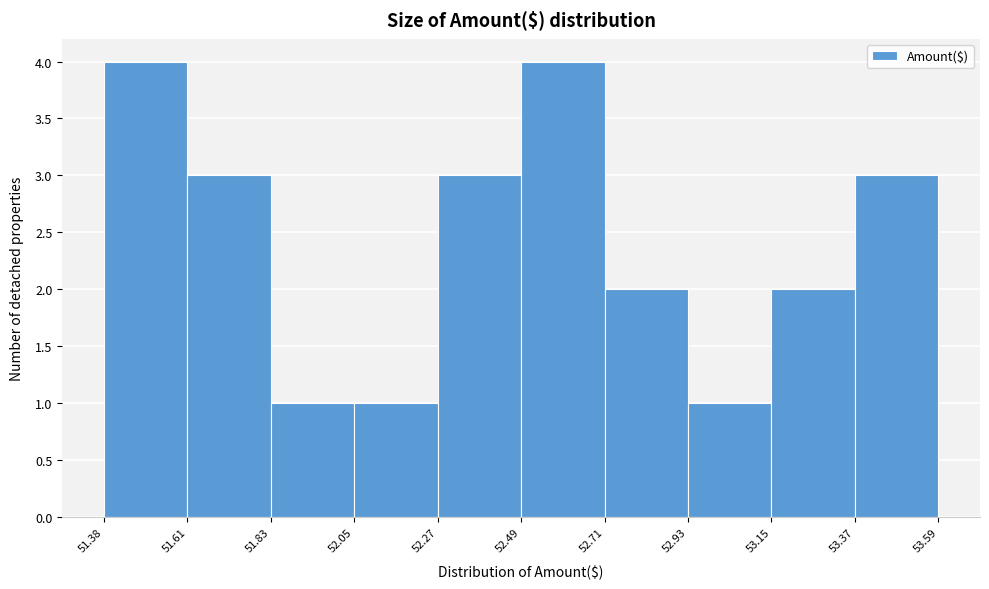

Reading left to right, list every bar in this chart as the range it spans on the x-axis followed by its height. The values are not printed on the chart, so give them approximately, as read against the axis.

51.38 to 51.61: 4
51.61 to 51.83: 3
51.83 to 52.05: 1
52.05 to 52.27: 1
52.27 to 52.49: 3
52.49 to 52.71: 4
52.71 to 52.93: 2
52.93 to 53.15: 1
53.15 to 53.37: 2
53.37 to 53.59: 3